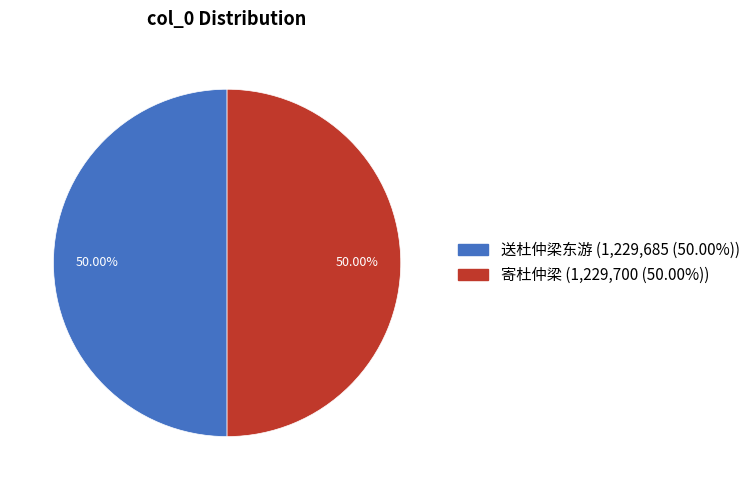

How many segments does this pie chart have?

2